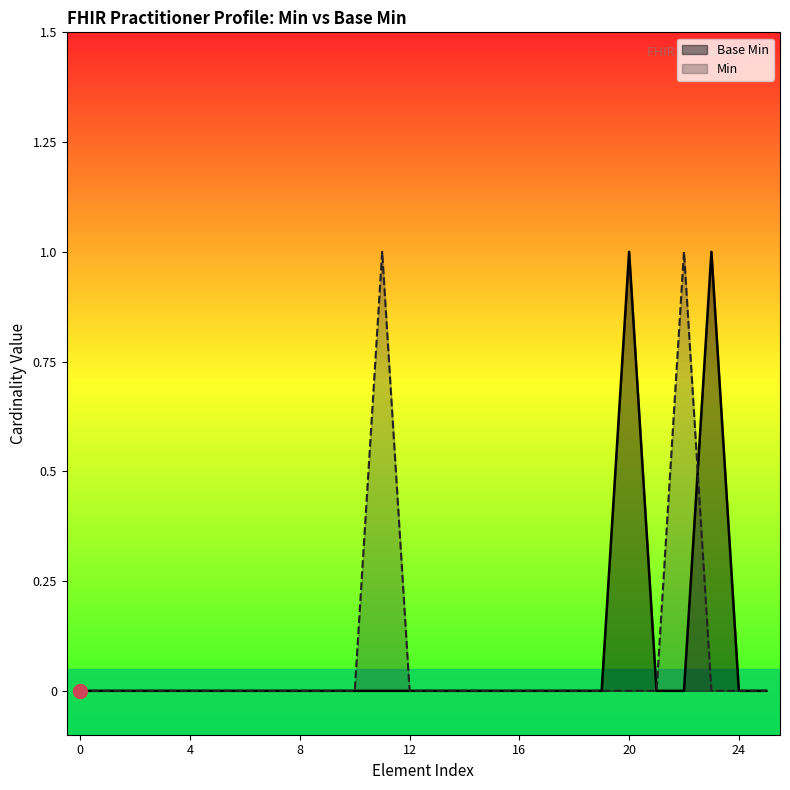

Does the chart have visible grid lines?

No